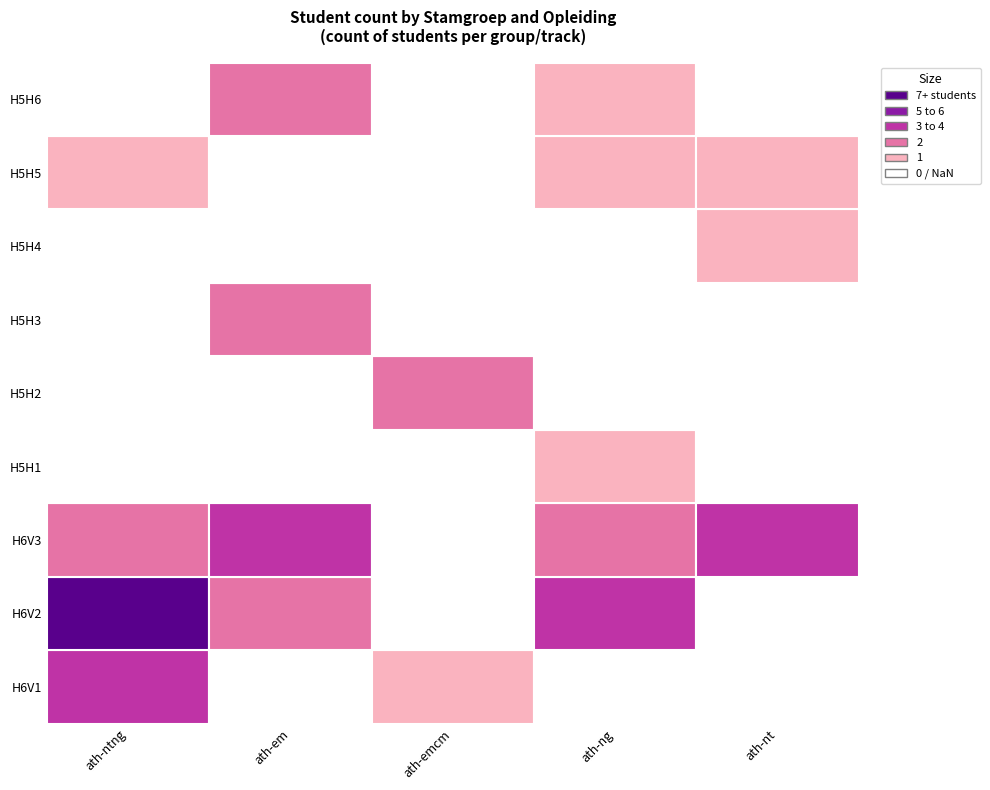

What is the greatest value displayed?

7